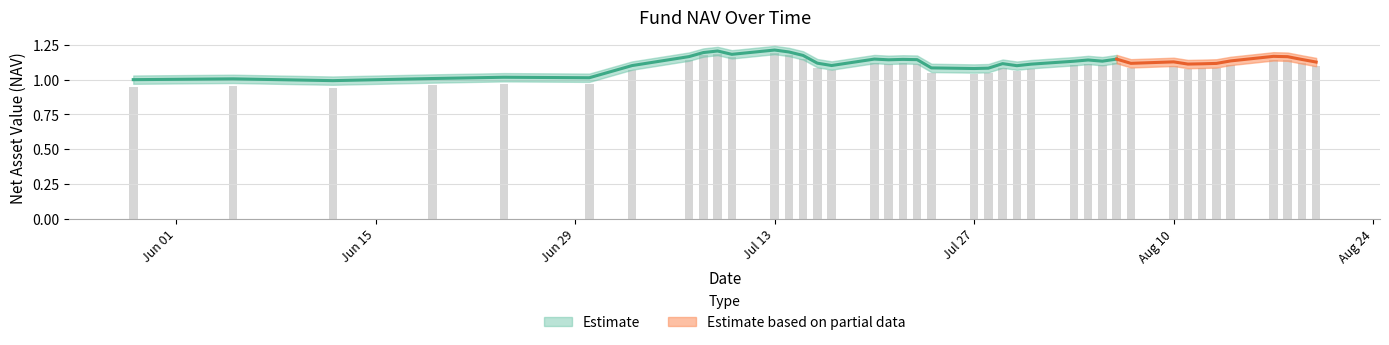

Which has a higher value, 2020-05-29 or 2020-07-15?

2020-07-15